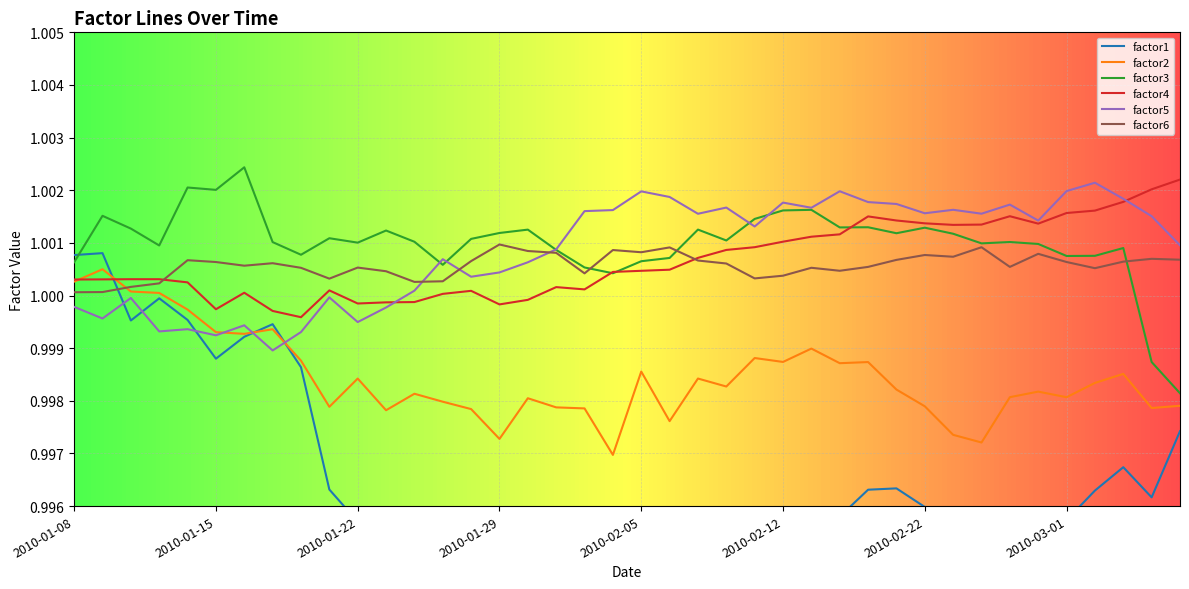

What is the value of the factor2 point at the 8th from the left?

1.0